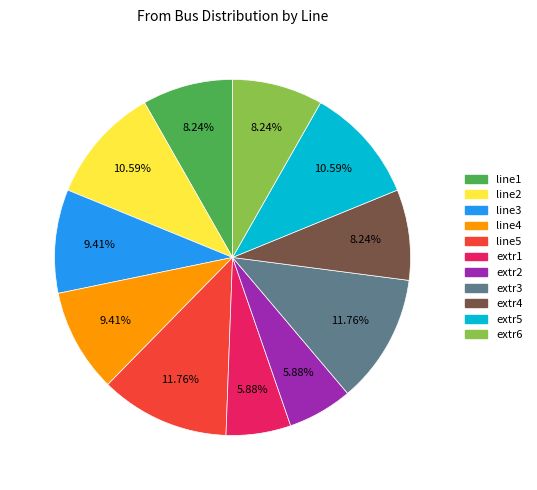

Between extr3 and line2, which is larger?

extr3